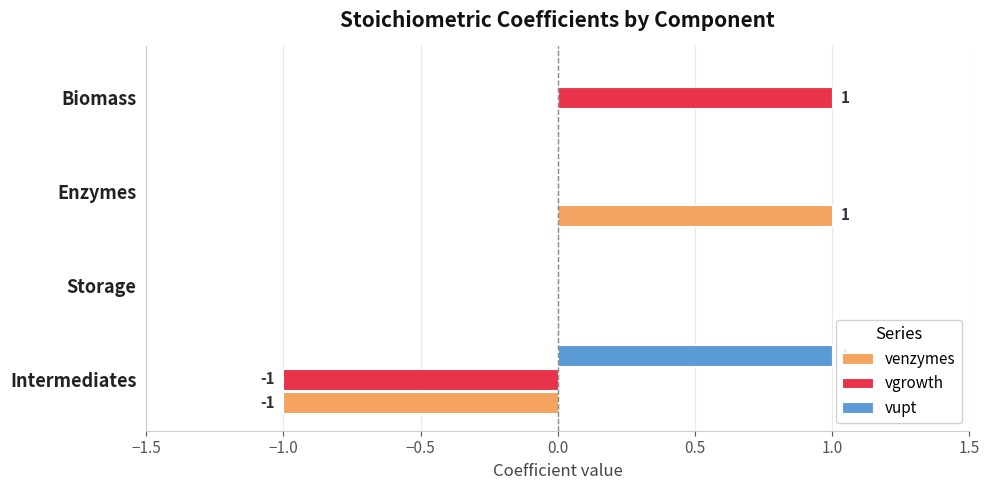

Which series has the largest total across all categories?

vupt